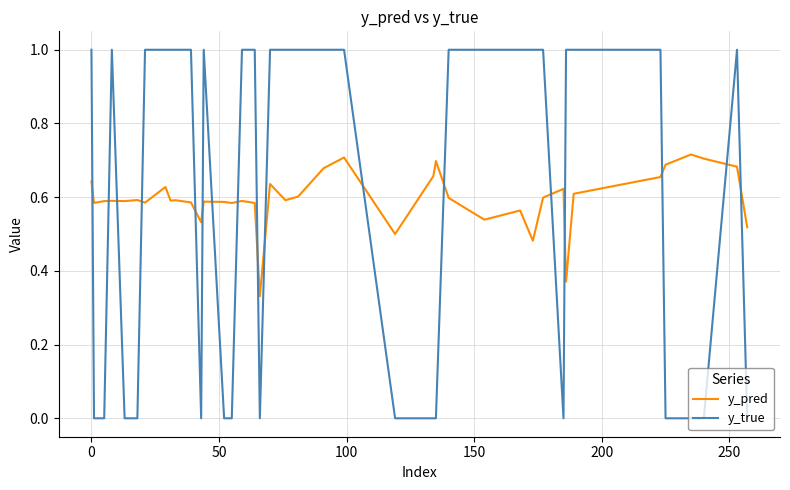

List the series in order of their peak value, highest first.

y_true, y_pred